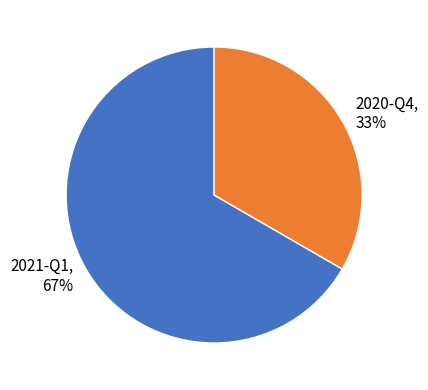

Which category has the smallest portion of the pie?

2020-Q4